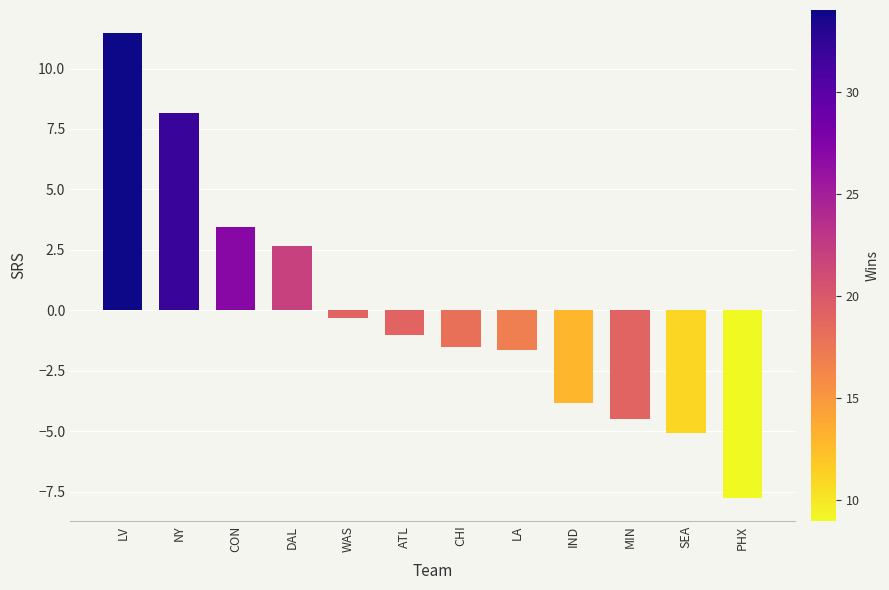

Which category has the lowest value across all series?

PHX